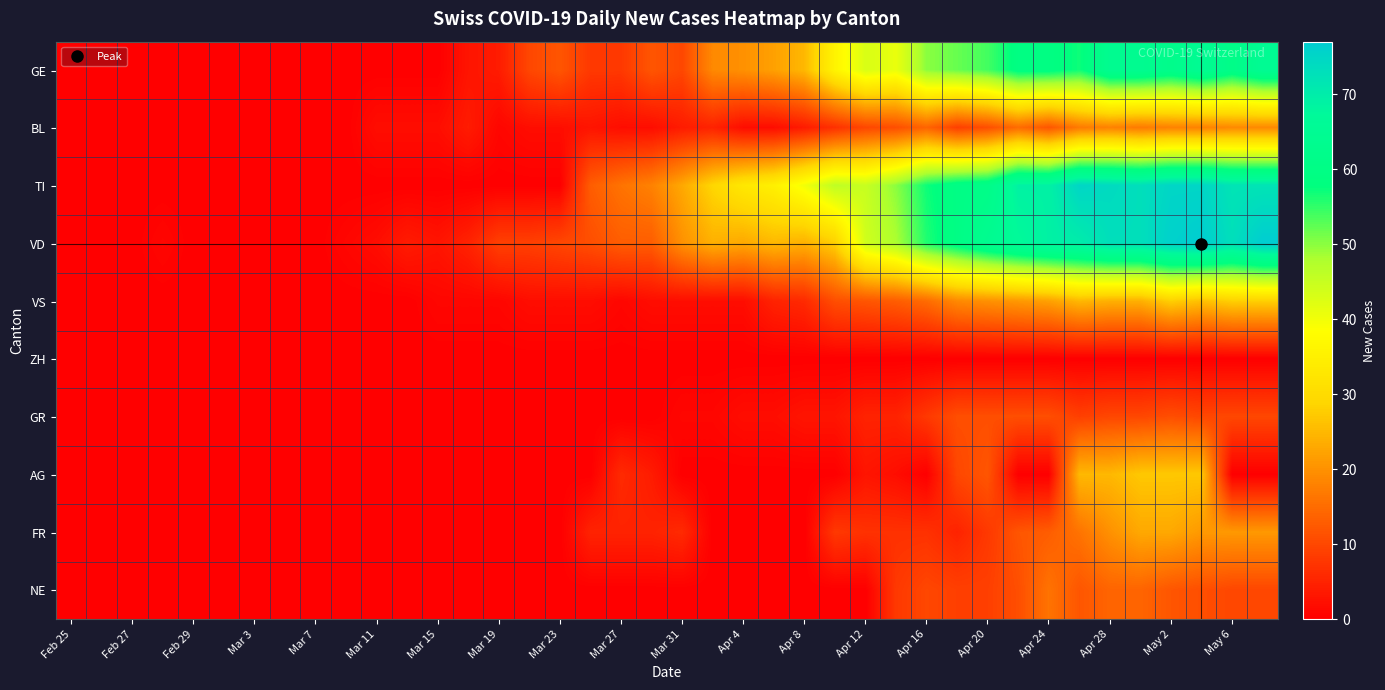

Reading right to left, extract all data points from this chart.

GE: 65	61	65	62	64	64	57	59	59	54	52	50	41	43	36	25	22	20	19	10	12	8	8	12	10	4	3	0	0	0	0	0	0	0	0	0	0	0	0	0
BL: 19	19	18	18	17	18	17	12	15	11	9	14	11	10	7	4	2	2	5	4	2	2	3	2	2	1	4	2	2	2	0	0	0	0	0	0	0	0	0	0
TI: 72	72	75	75	73	74	75	69	69	61	60	57	50	45	46	40	35	33	29	23	18	16	13	0	0	0	0	0	0	0	0	0	0	0	0	0	0	0	0	0
VD: 77	73	77	76	73	73	70	69	67	64	60	56	48	44	28	24	25	23	24	20	13	13	11	10	9	9	5	3	4	2	1	0	0	0	0	0	1	0	0	0
VS: 28	28	26	28	24	24	25	22	21	20	19	15	13	12	11	6	5	2	2	2	2	1	2	2	2	1	1	1	0	0	0	0	0	0	0	0	0	0	0	0
ZH: 0	0	0	0	0	0	0	0	0	0	0	0	0	0	0	0	0	0	0	0	0	0	0	0	0	0	0	0	0	0	0	0	0	0	0	0	0	0	0	0
GR: 10	10	10	11	10	10	9	11	11	11	11	8	5	5	3	3	2	2	1	1	0	0	0	0	0	0	0	0	0	0	0	0	0	0	0	0	0	0	0	0
AG: 0	0	27	27	27	25	25	0	0	12	10	0	2	3	0	0	0	0	0	0	4	6	0	0	0	0	0	0	0	0	0	0	0	0	0	0	0	0	0	0
FR: 21	21	21	23	23	20	16	13	12	8	5	7	7	7	8	0	0	0	0	6	5	5	5	0	0	0	0	0	0	0	0	0	0	0	0	0	0	0	0	0
NE: 10	10	11	12	14	14	12	16	11	9	9	10	8	0	0	0	0	0	0	0	0	0	0	0	0	0	0	0	0	0	0	0	0	0	0	0	0	0	0	0